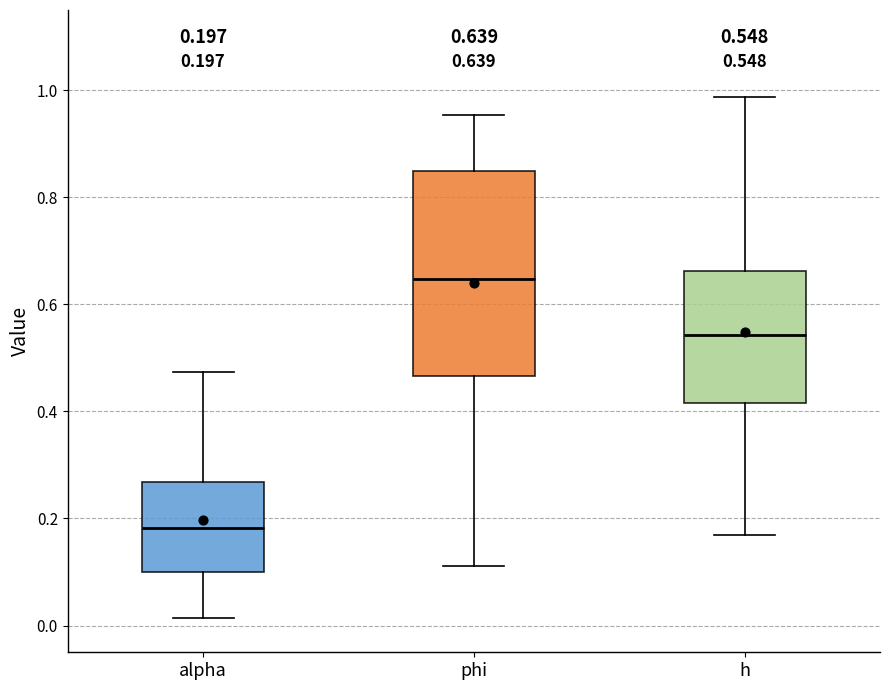

Which box's median line is the lowest?

alpha